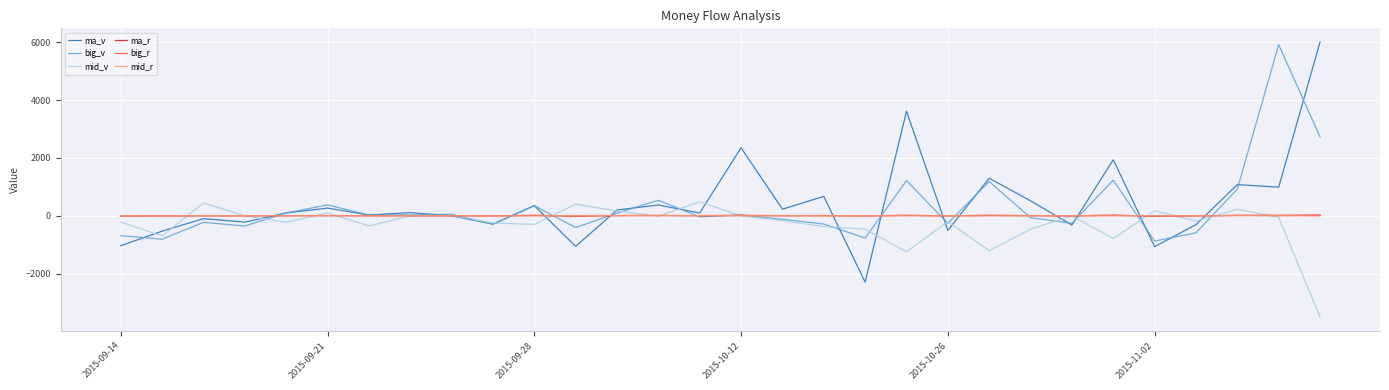

What is the minimum value shown in the chart?

-3505.0